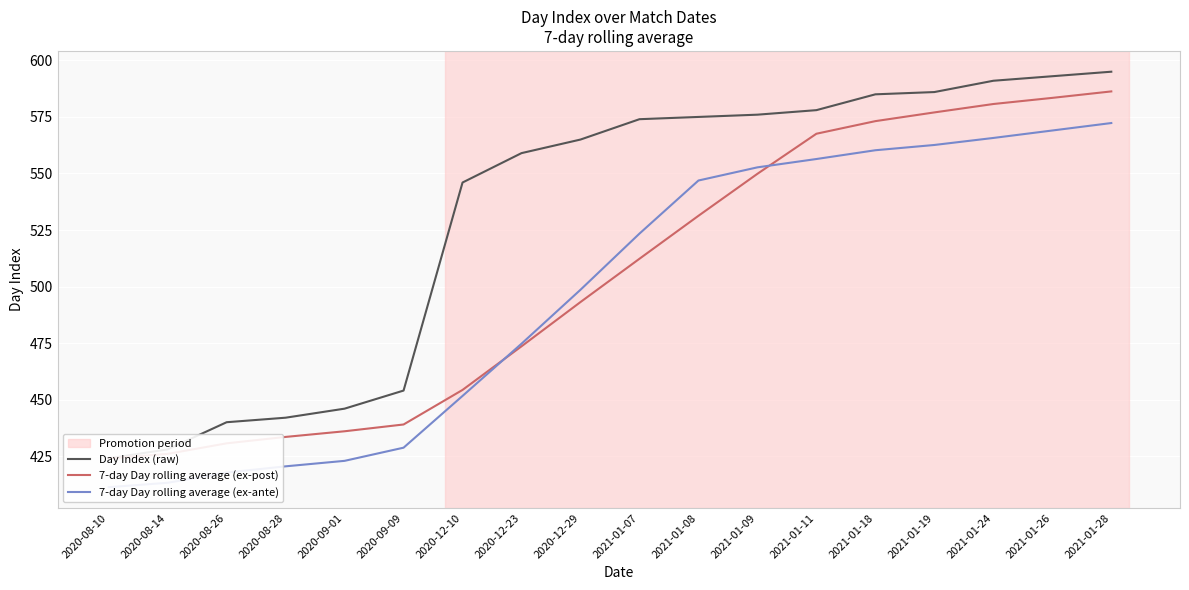

How many data points does each series have?

18